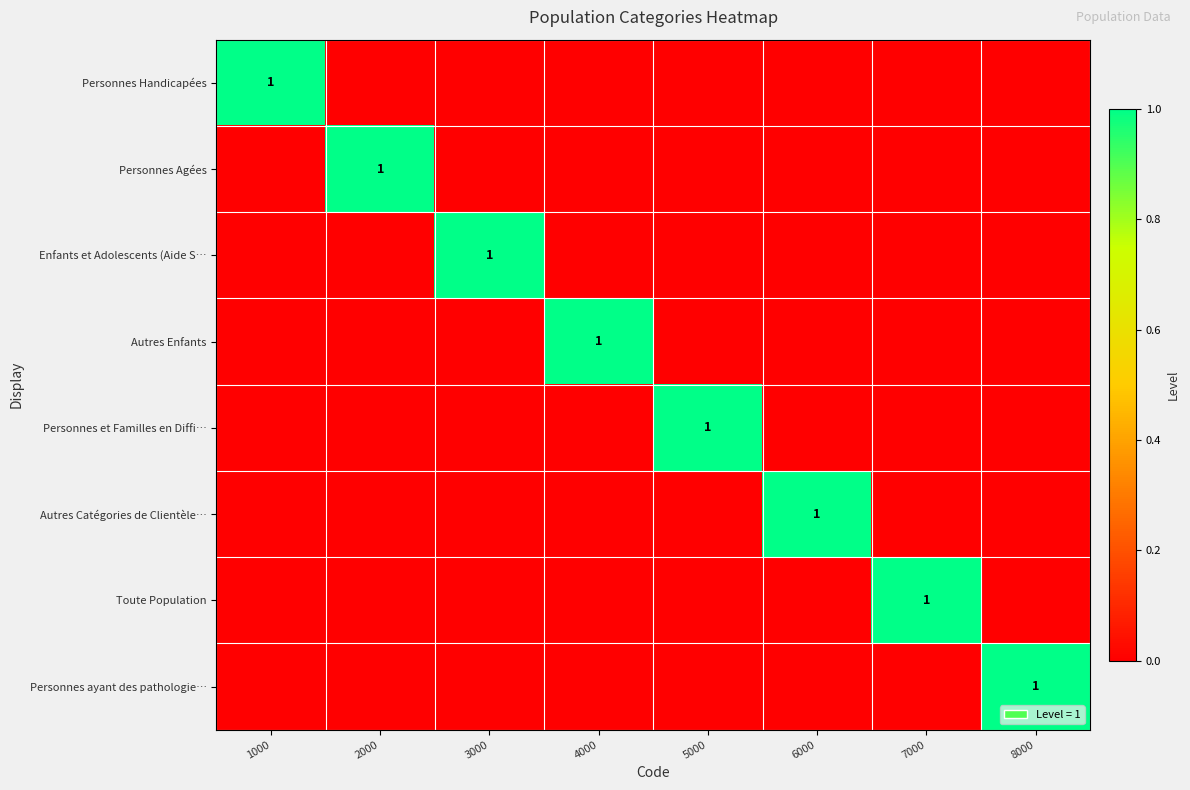

What is the total value across all series at 3000?

1